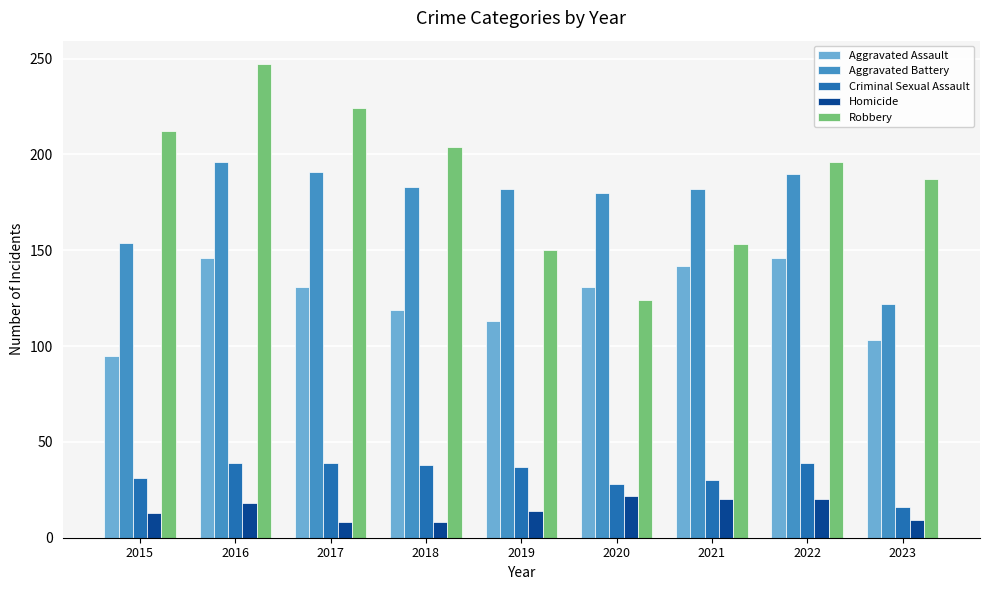

At which category is the sum across all series the highest?

2016